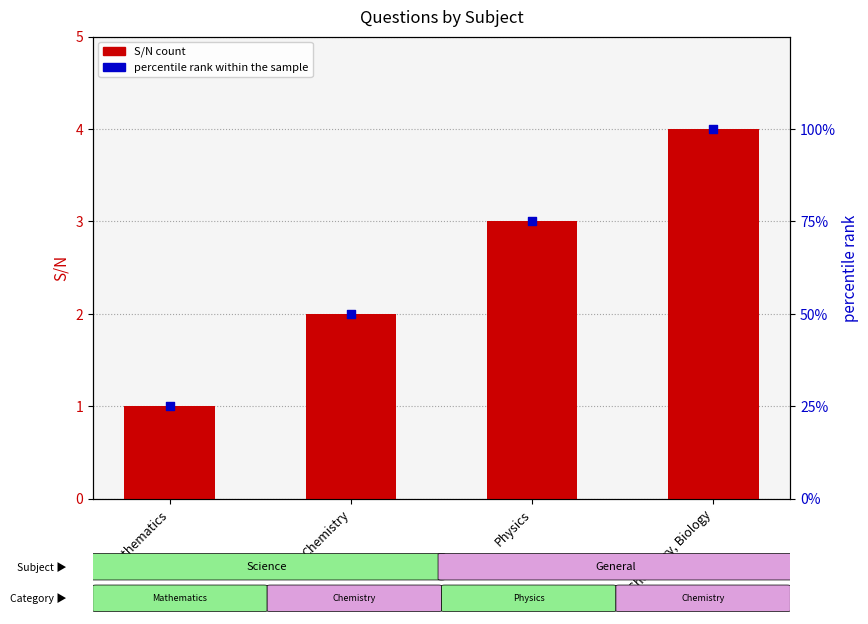

Which series contains the highest Y value?

percentile rank within the sample